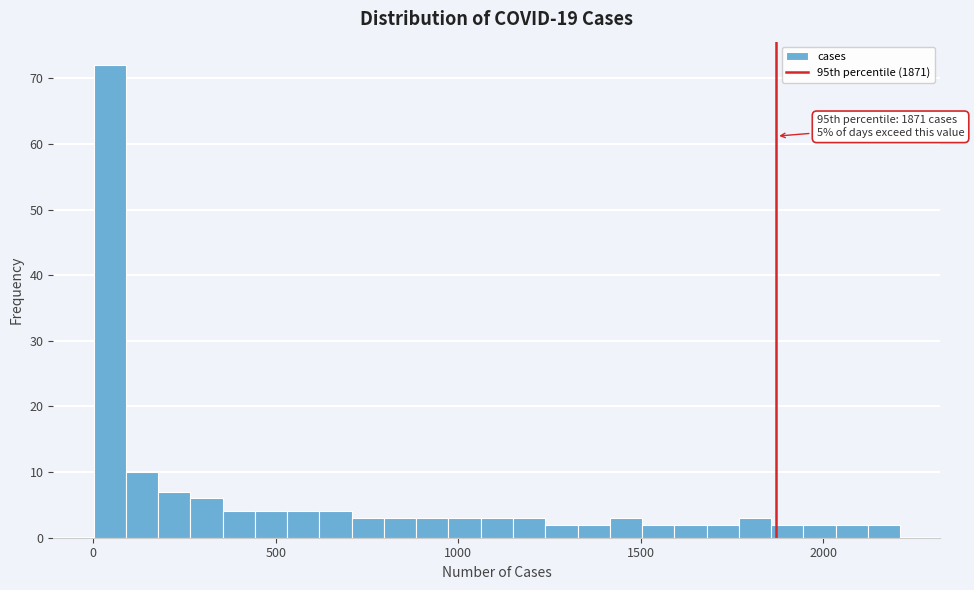

Around what value on the x-axis is the tallest bar? Give the approximate position of its centre, as read against the axis.

50